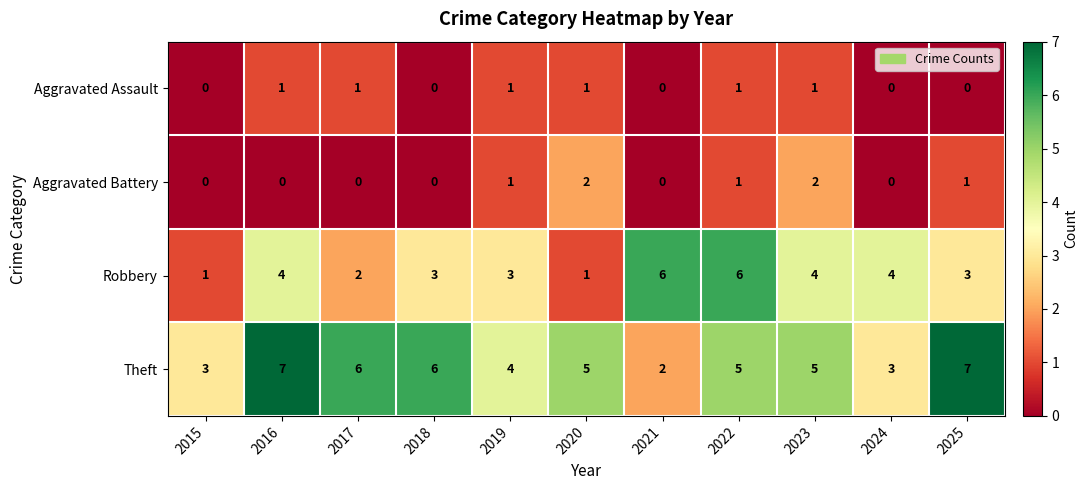

Read the Robbery value at 2023.

4